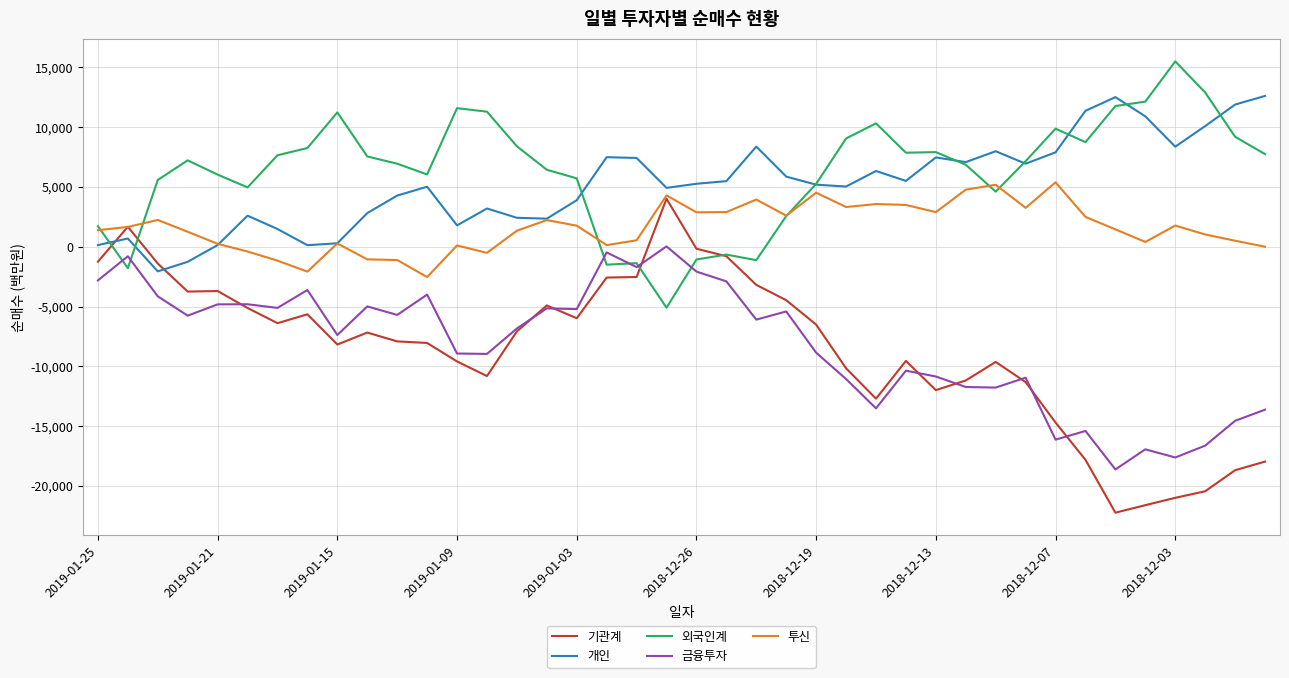

What is the maximum value shown in the chart?

15509